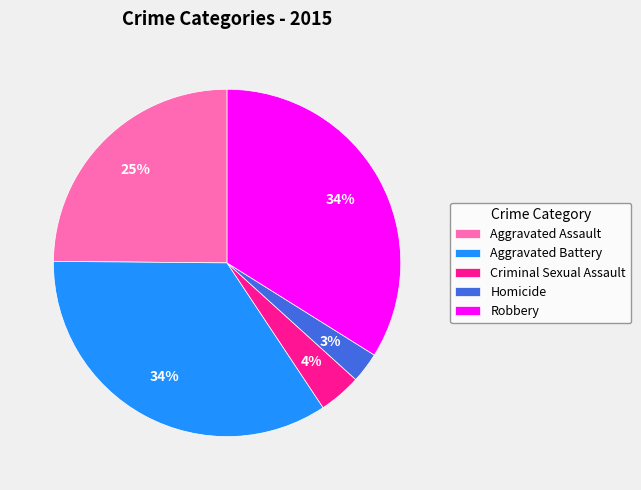

To the nearest percent, what portion does Aggravated Battery represent?

34%